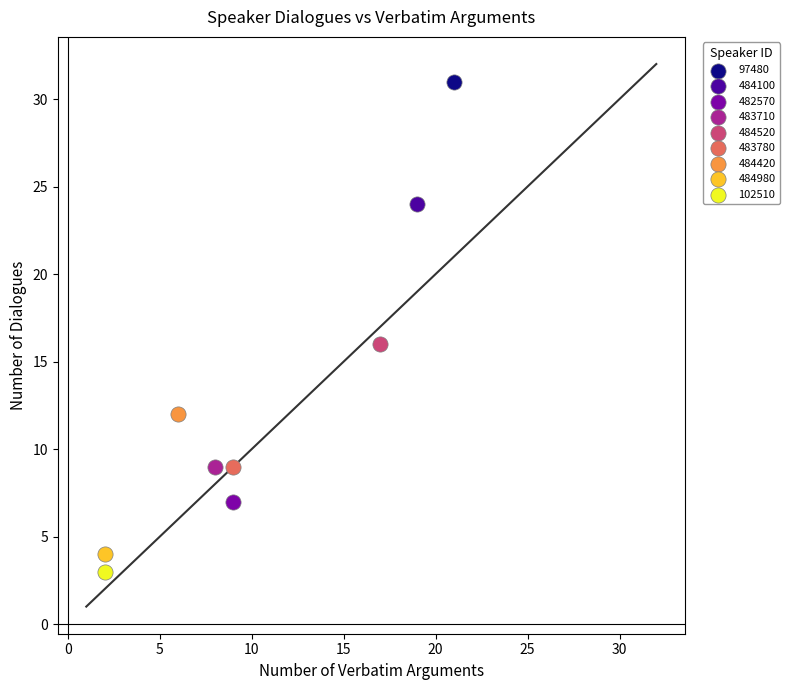

Which series contains the lowest Y value?

102510